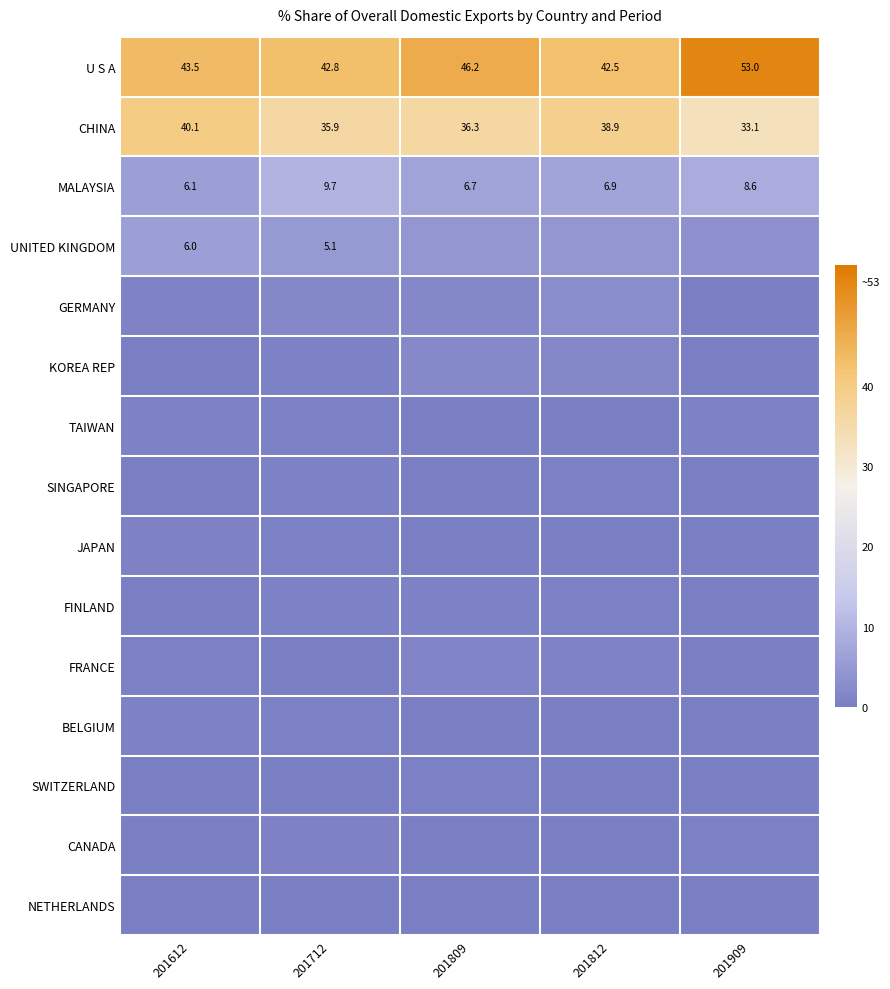

Which has a higher value, 201809 or 201909?

201909